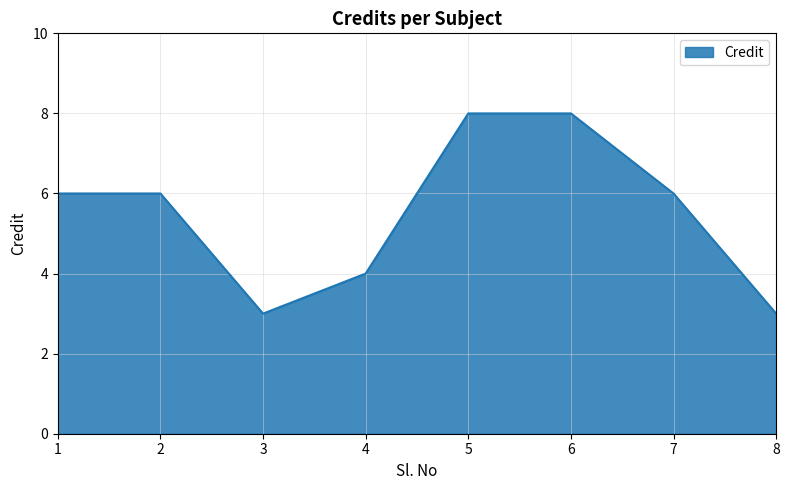

What is the ratio of the value at 6 to the value at 8?

2.7